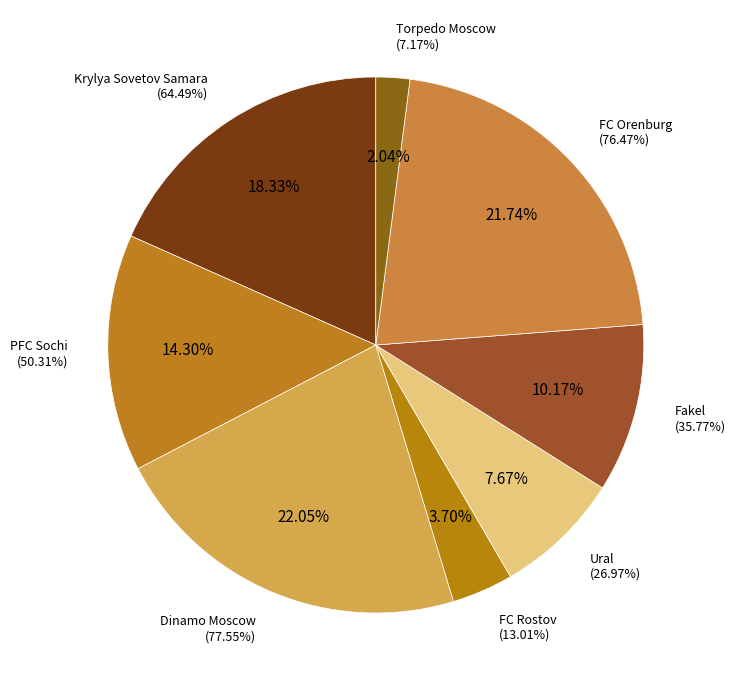

Combined, what portion of the pie is FC Rostov and Dinamo Moscow?

25.7%